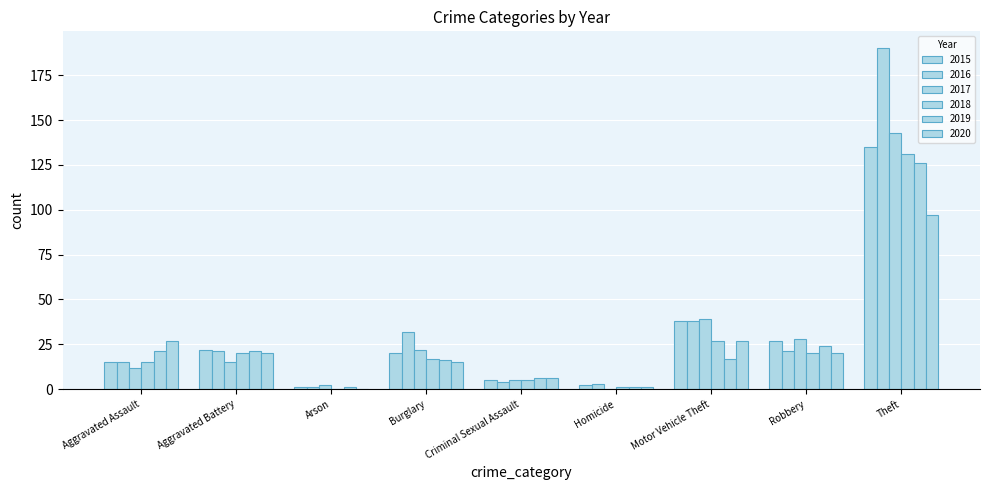

How many series are shown in this chart?

6